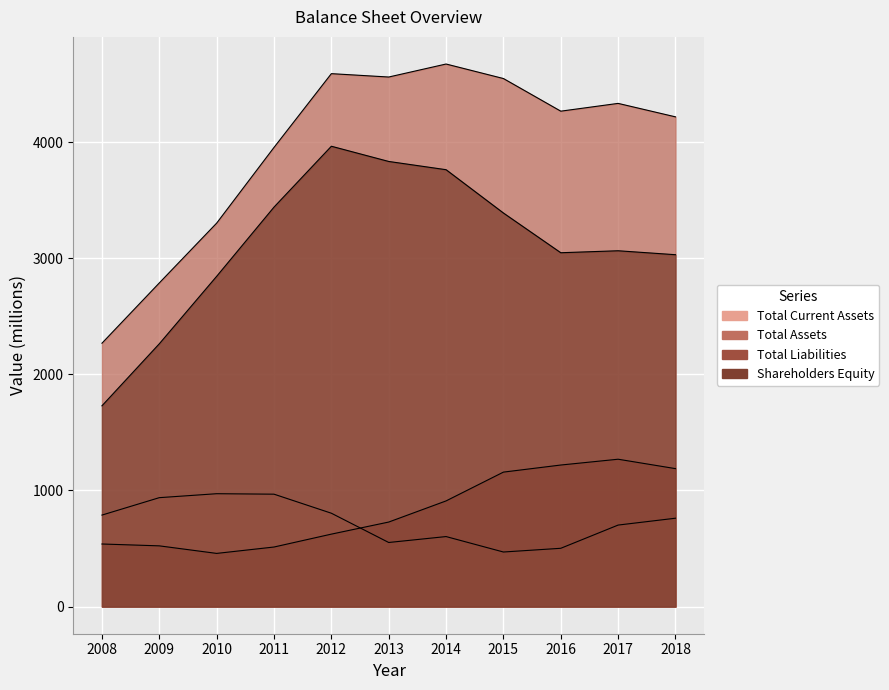

What is the maximum value shown in the chart?

4672